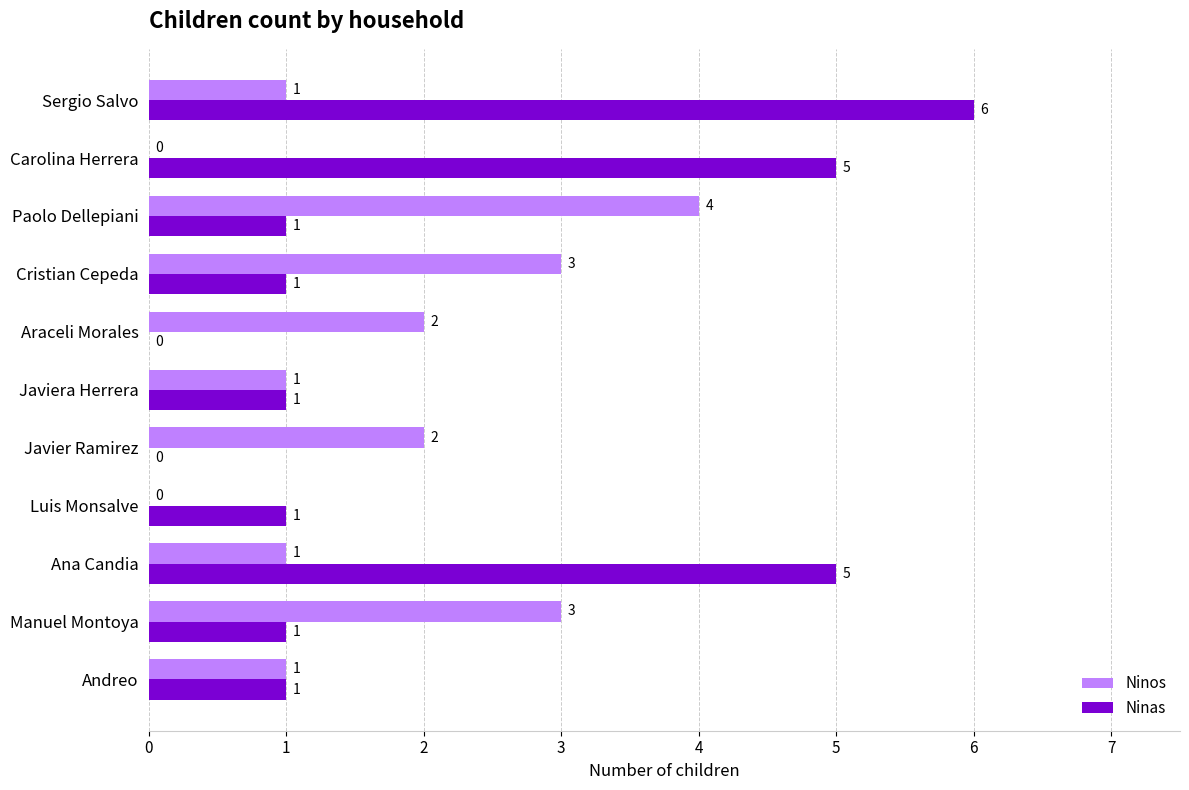

How many Ninos values are between 1 and 3?

8